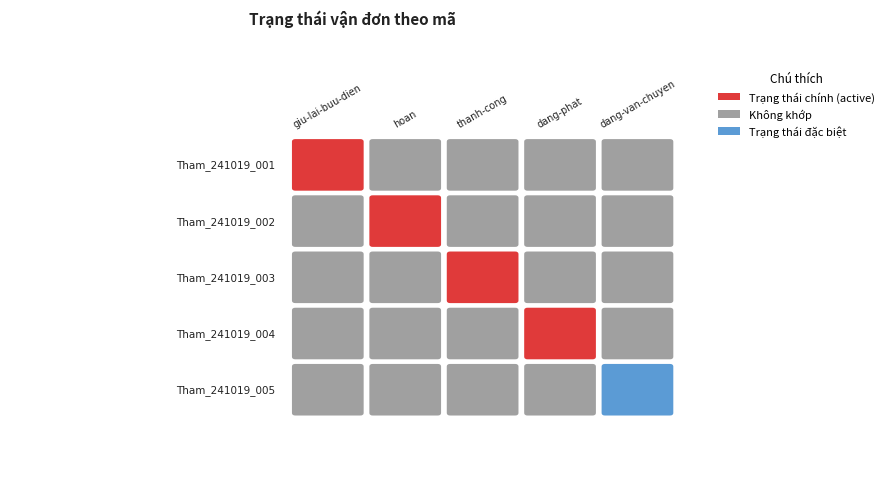

True or false: giu-lai-buu-dien has a value of 1 at Tham_241019_001.

True